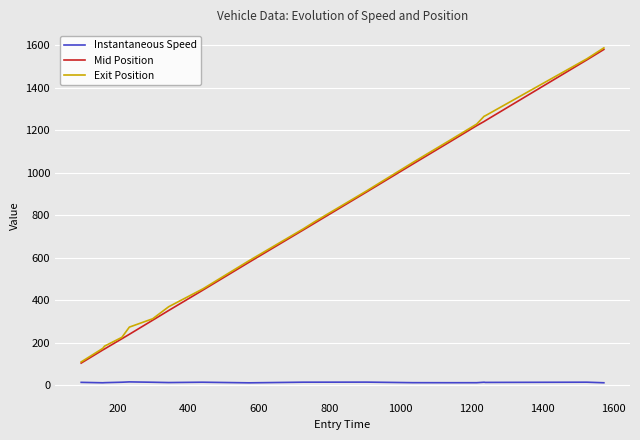

What is the maximum value for Mid Position?

1580.2